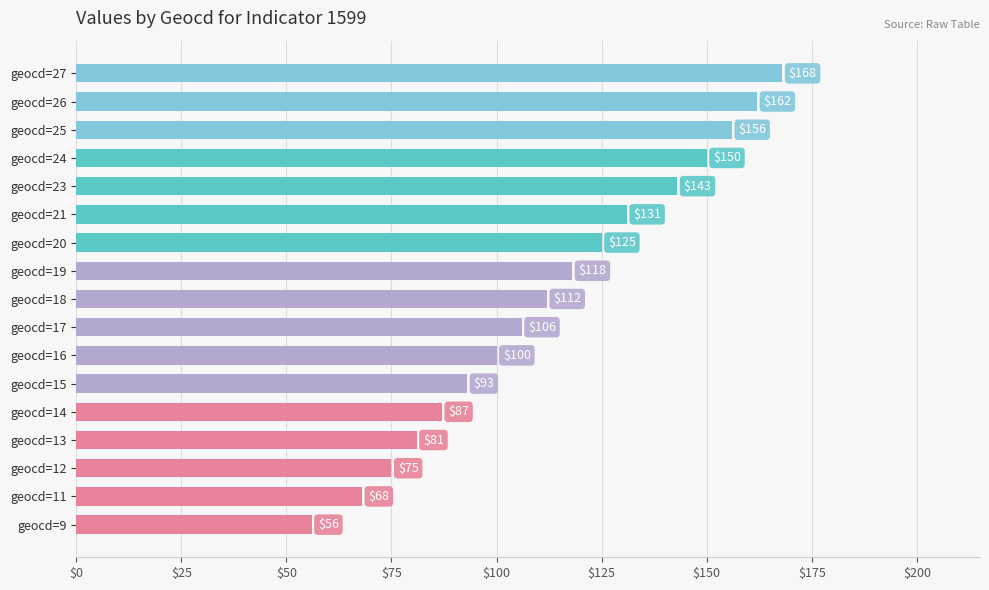

Reading bottom to top, extract all data points from this chart.

geocd=9=56	geocd=11=68	geocd=12=75	geocd=13=81	geocd=14=87	geocd=15=93	geocd=16=100	geocd=17=106	geocd=18=112	geocd=19=118	geocd=20=125	geocd=21=131	geocd=23=143	geocd=24=150	geocd=25=156	geocd=26=162	geocd=27=168